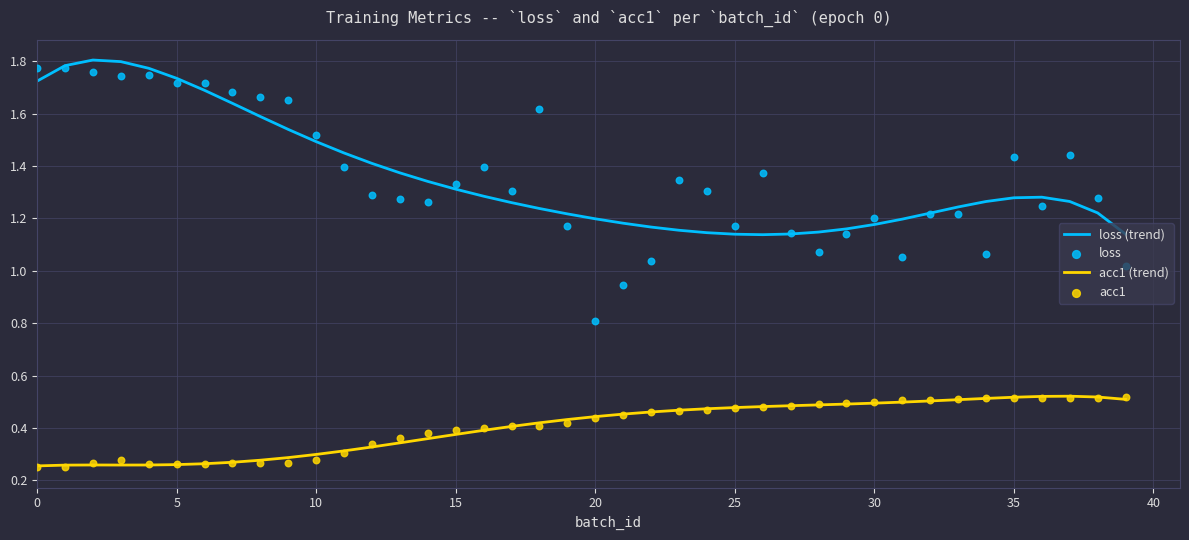

True or false: acc1 (trend) and loss (trend) cross at least once.

False